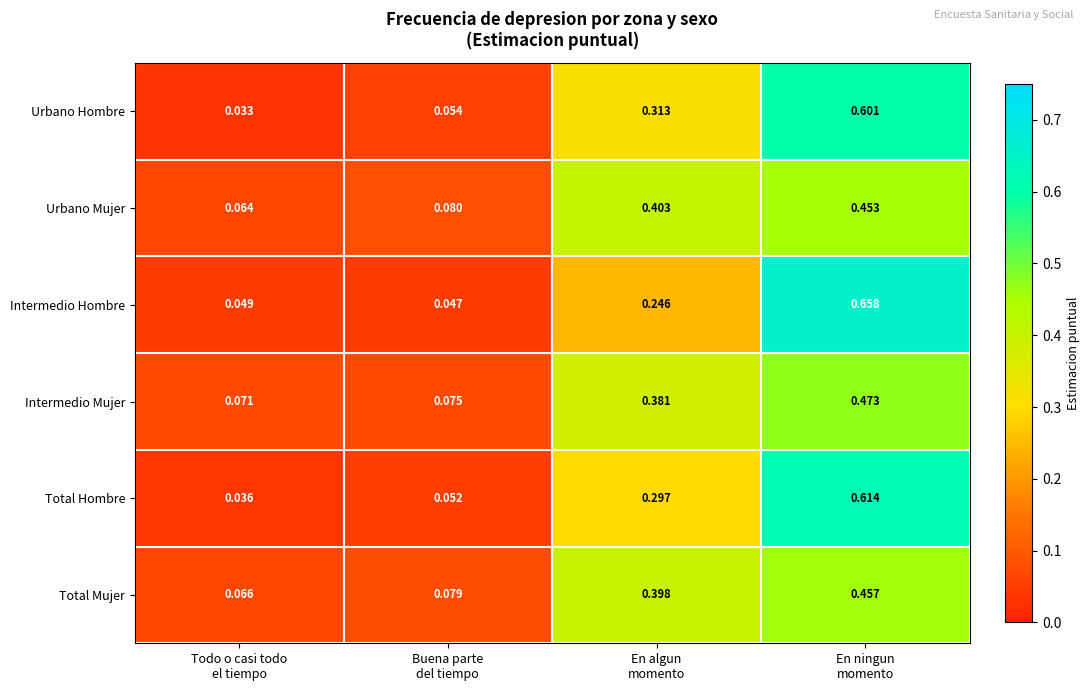

At which category does the chart reach its peak across all series?

En ningun
momento